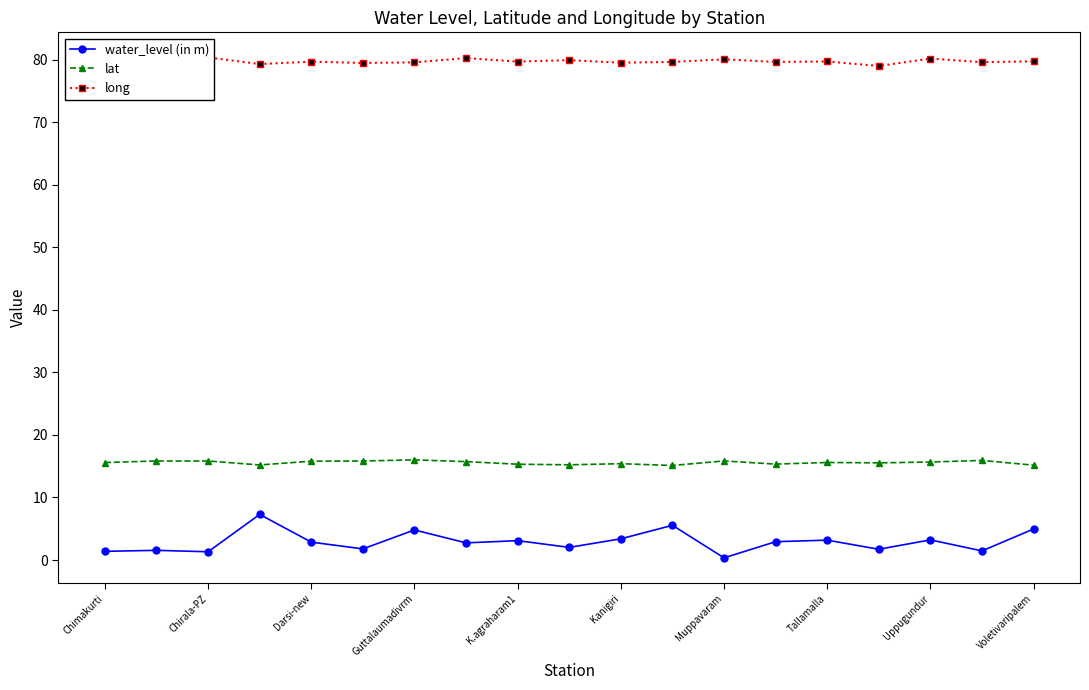

Is this an area chart (filled region under the line)?

No